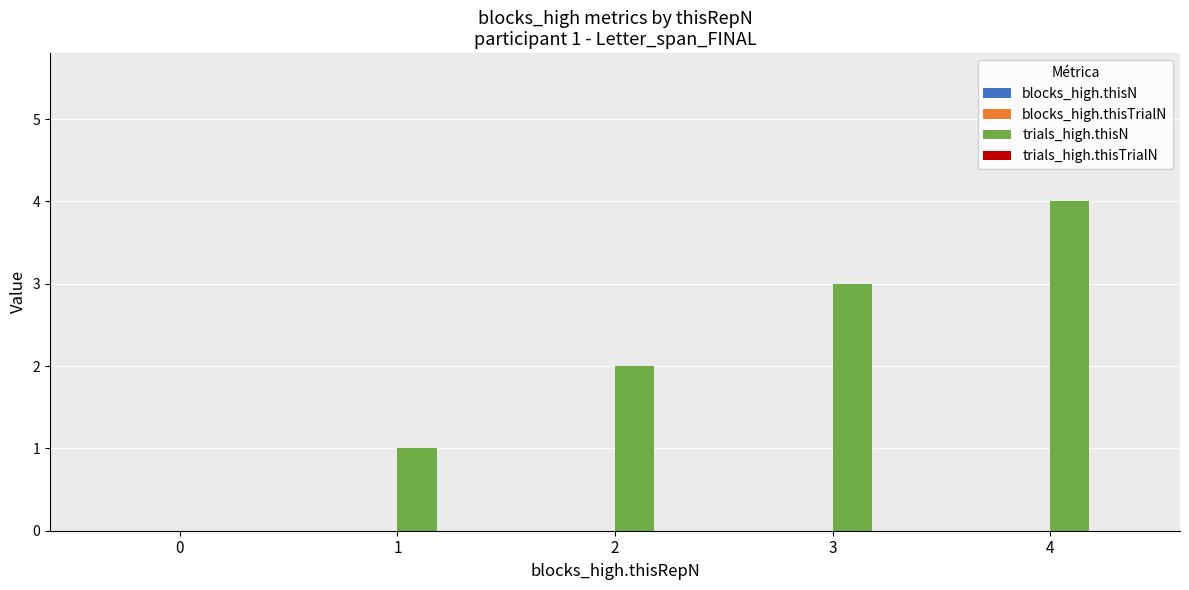

What is the change in value from 2 to 3?

+1